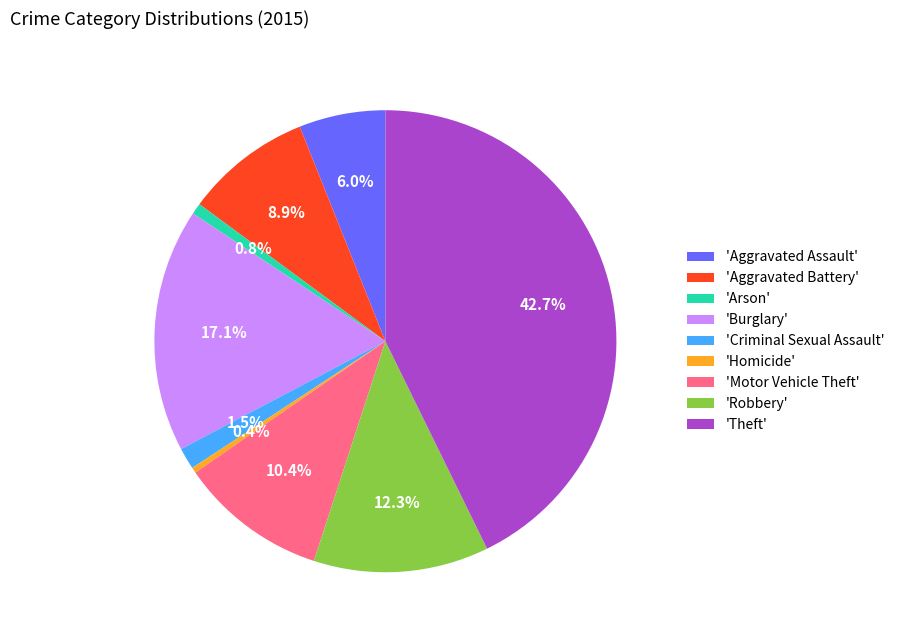

Is there a majority slice in this chart?

No